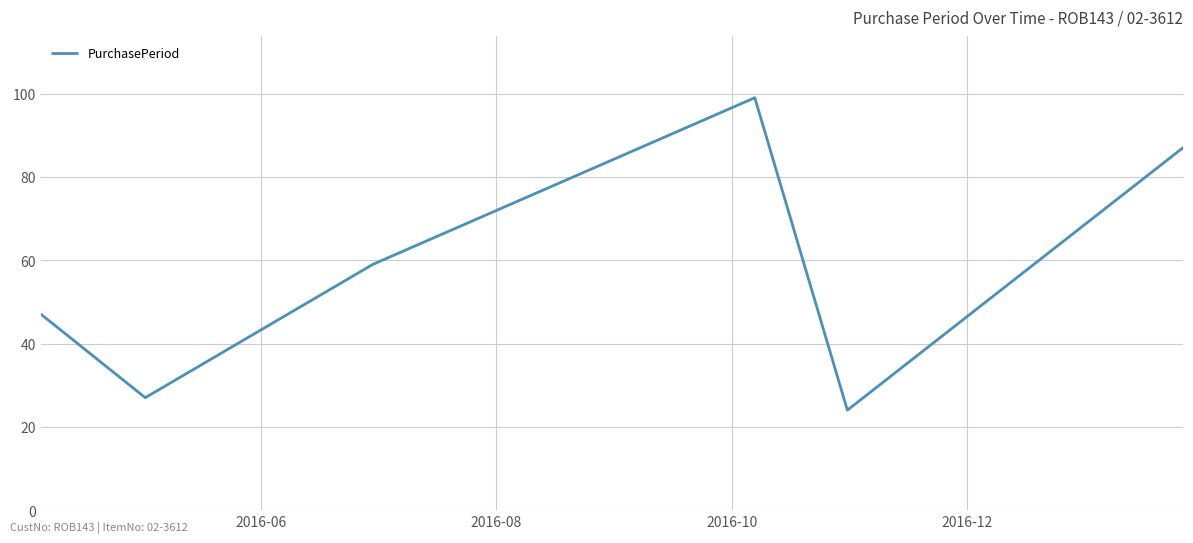

What is the average value?

57